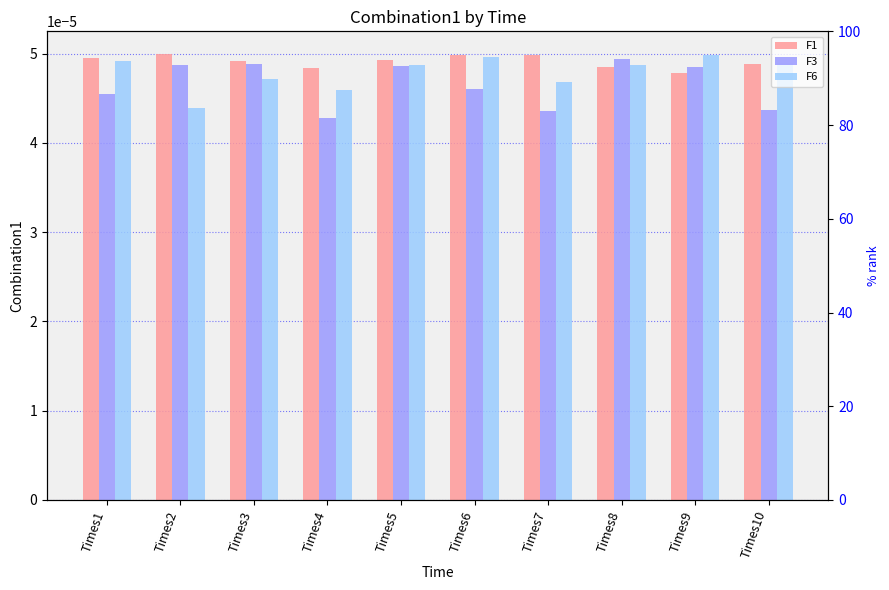

How many bars are there in total?

30